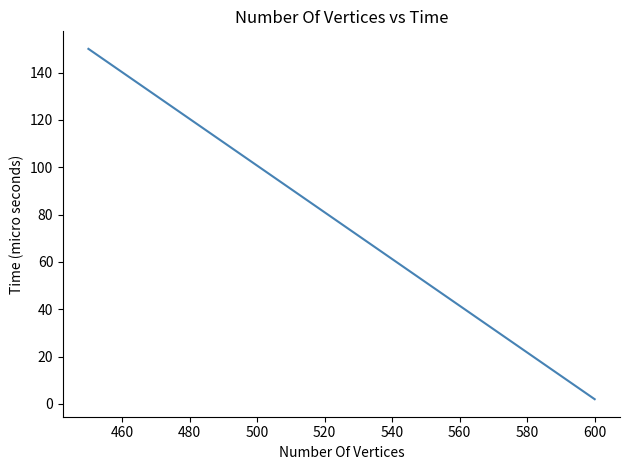

What is the value of the 3rd point from the left?

2